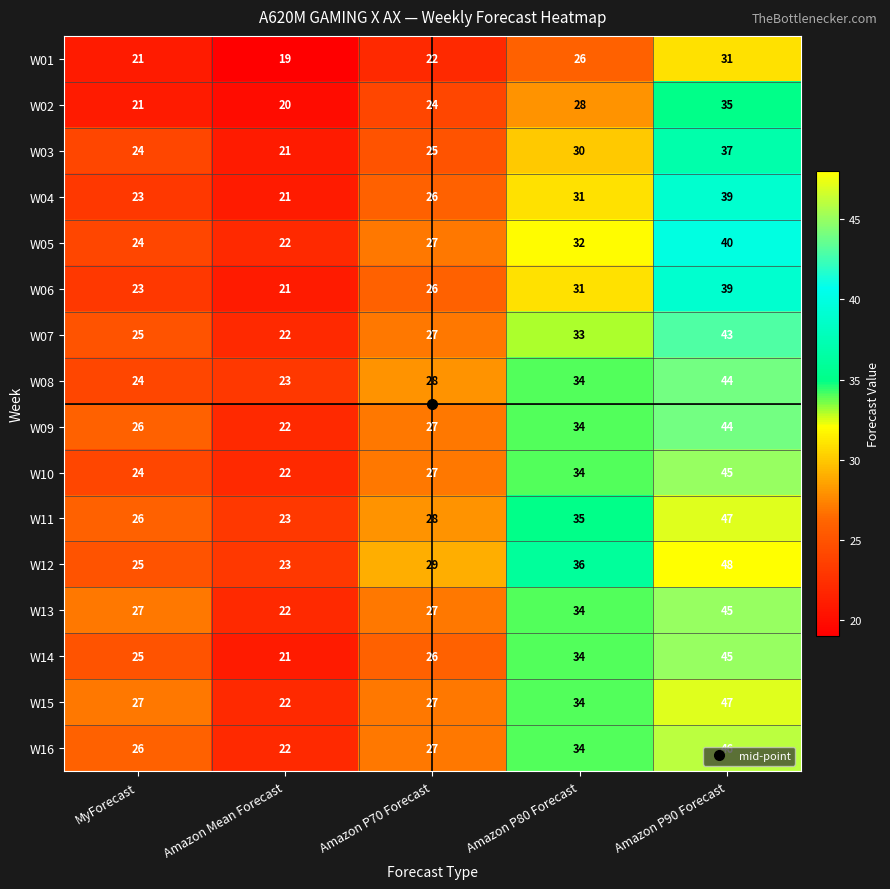

At which label is W16 closest to 34?

Amazon P80 Forecast